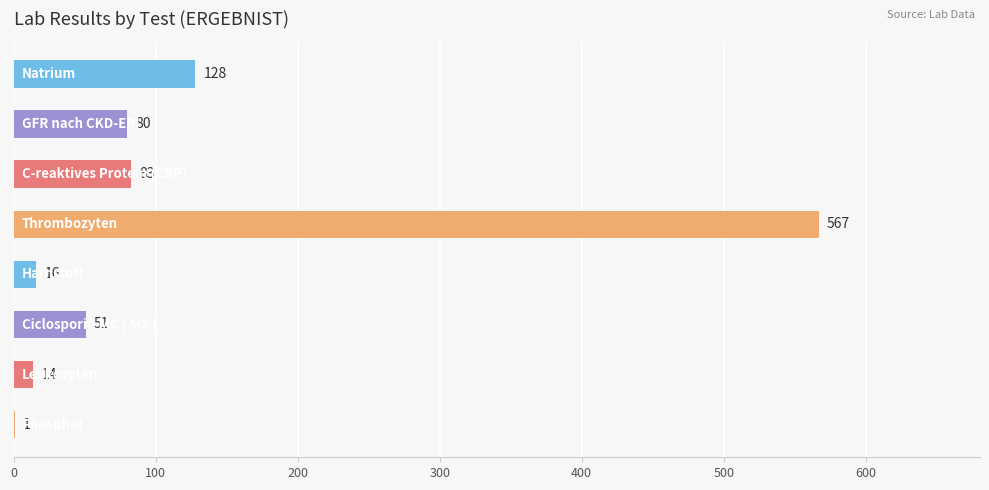

What is the sum of all values?

940